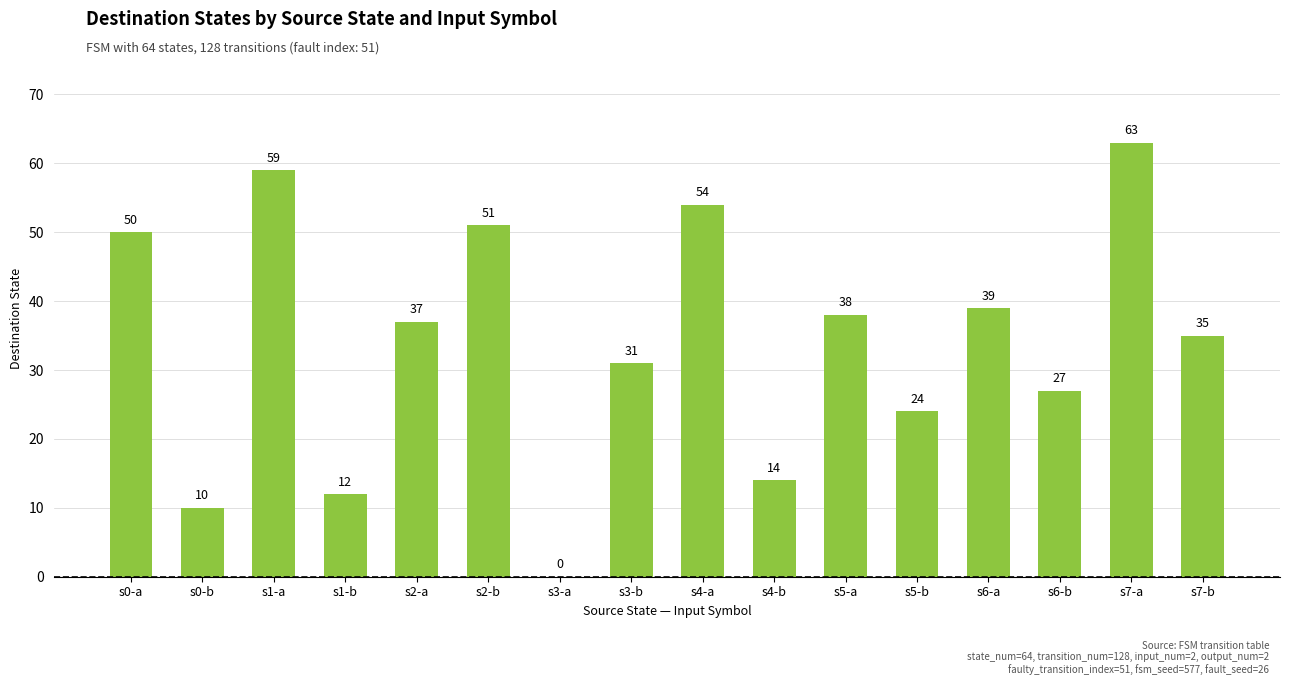

How many categories are shown in the chart?

16